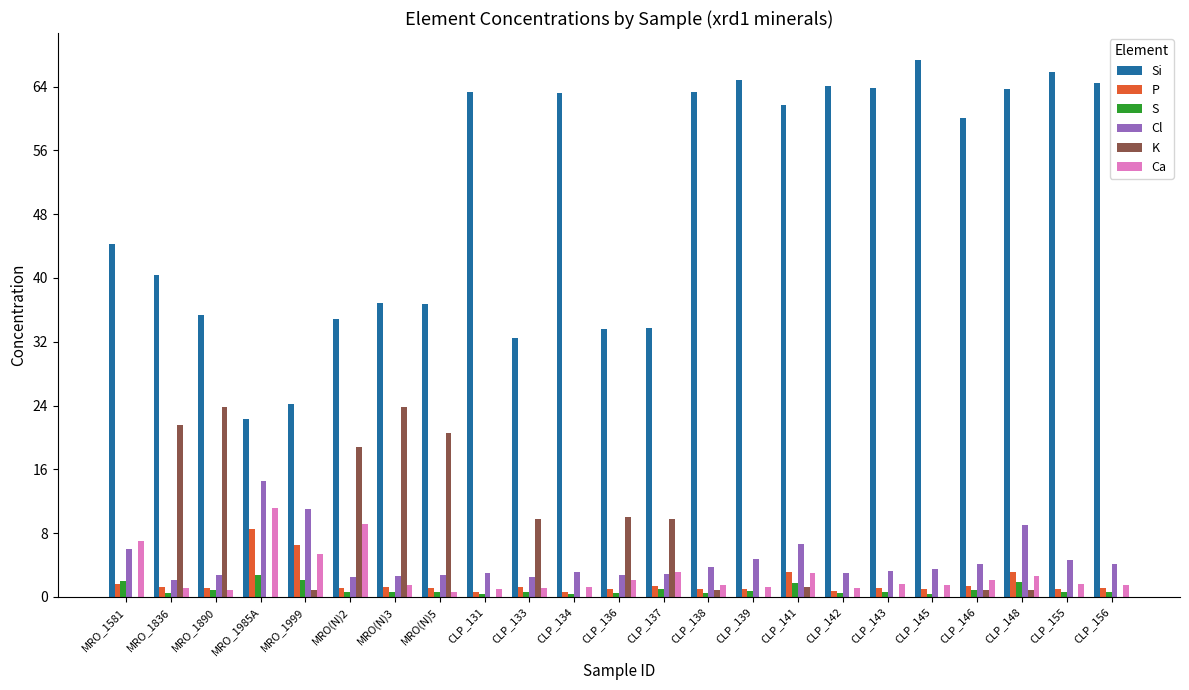

At which category is the sum across all series the highest?

CLP_148